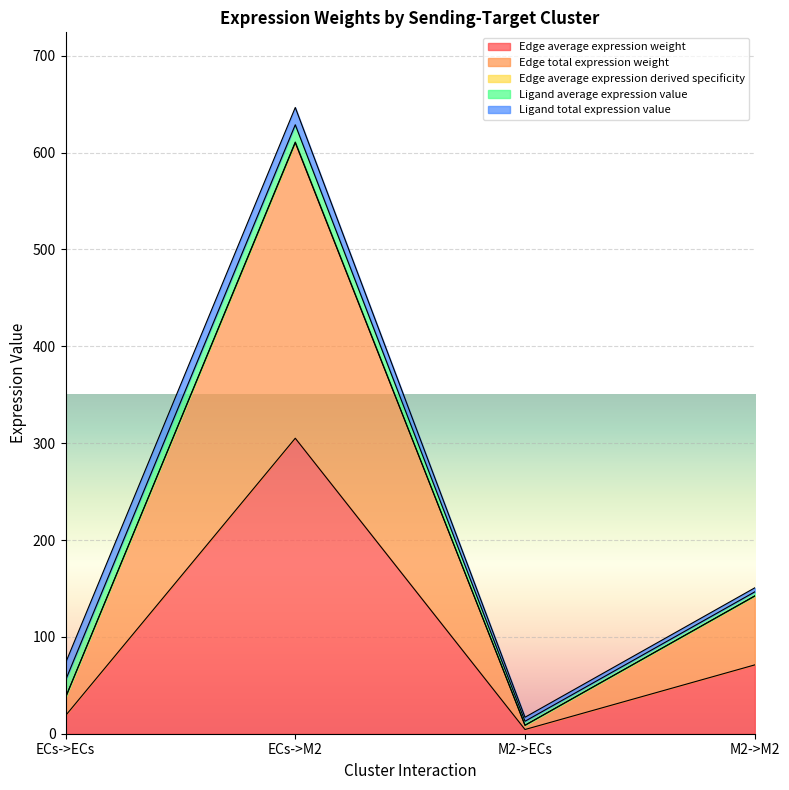

What position from the right is M2->M2?

1